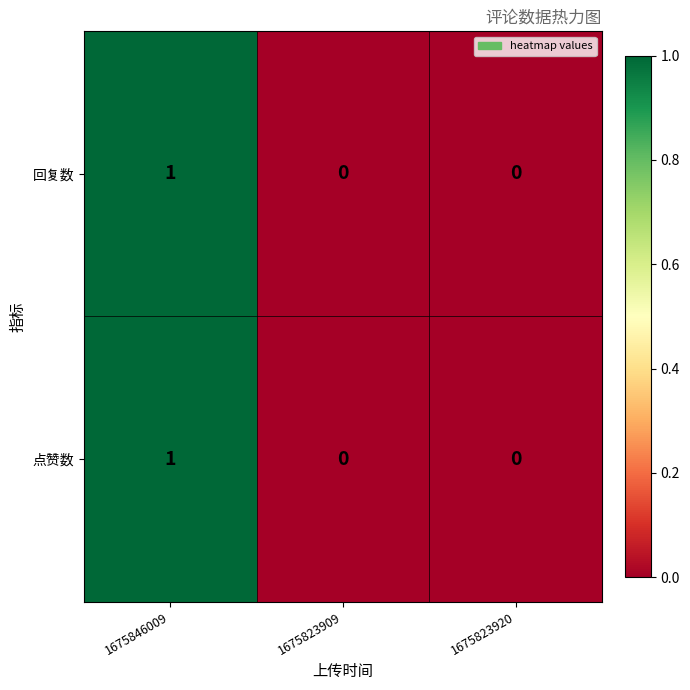

Reading right to left, what are all the values shown in this chart?

回复数: 1675823920=0	1675823909=0	1675846009=1
点赞数: 1675823920=0	1675823909=0	1675846009=1